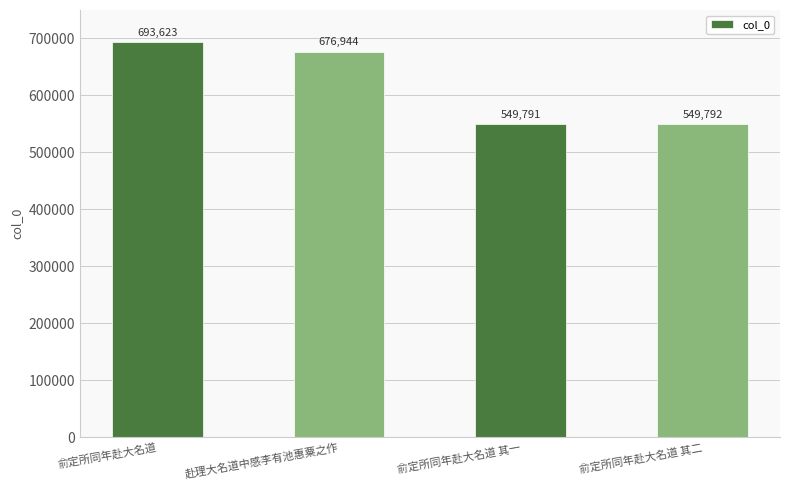

What is the label of the 2nd bar from the left?

赴理大名道中感李有池惠粟之作